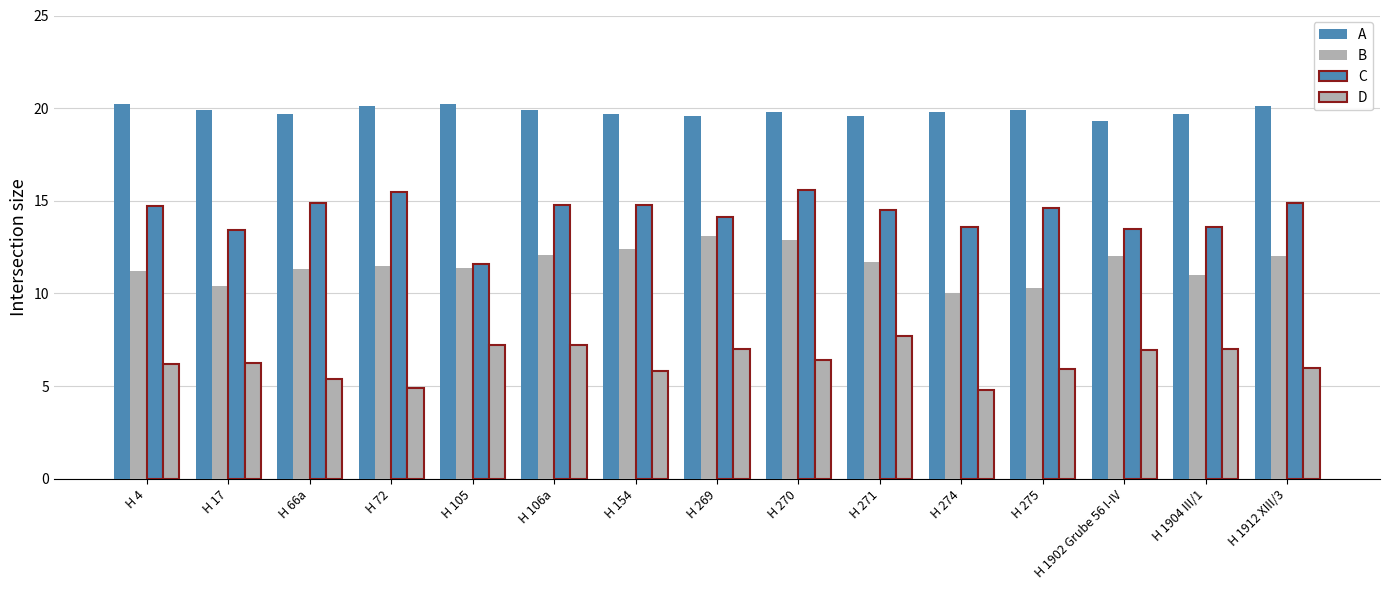

How many data points does each series have?

15